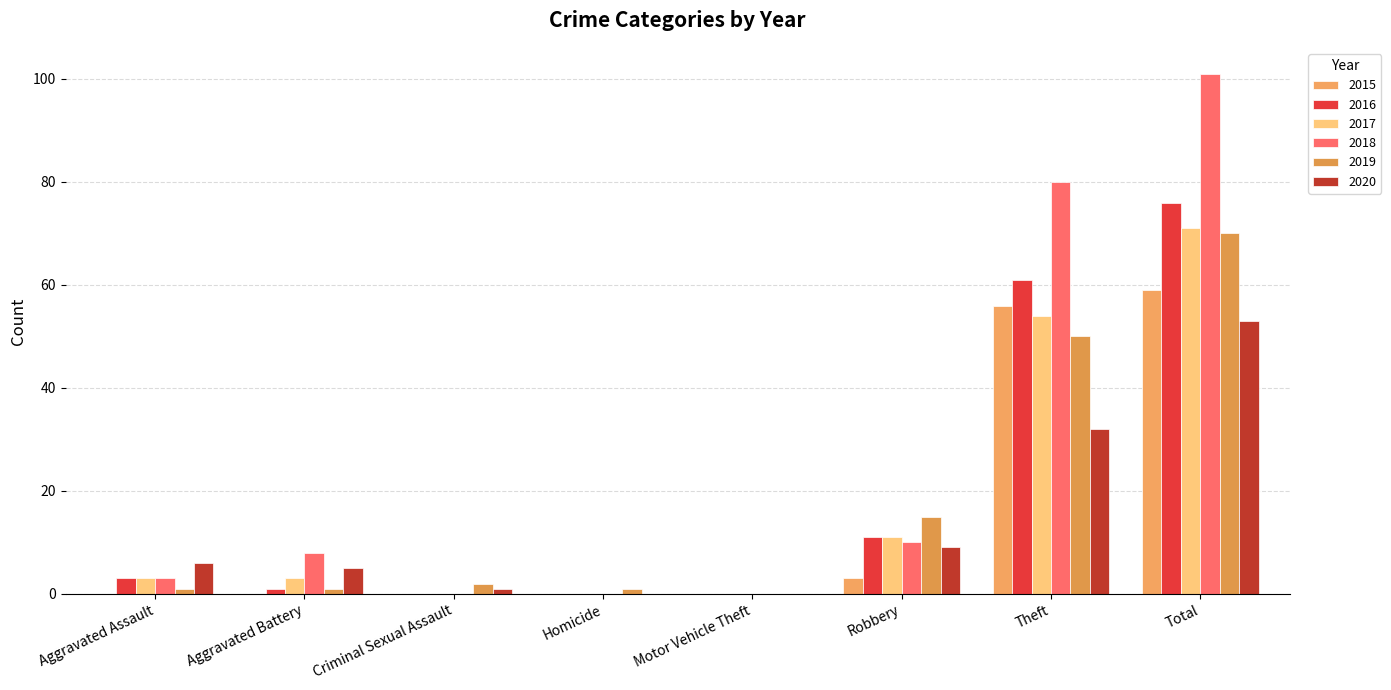

What are all the series names shown in the legend?

2015, 2016, 2017, 2018, 2019, 2020